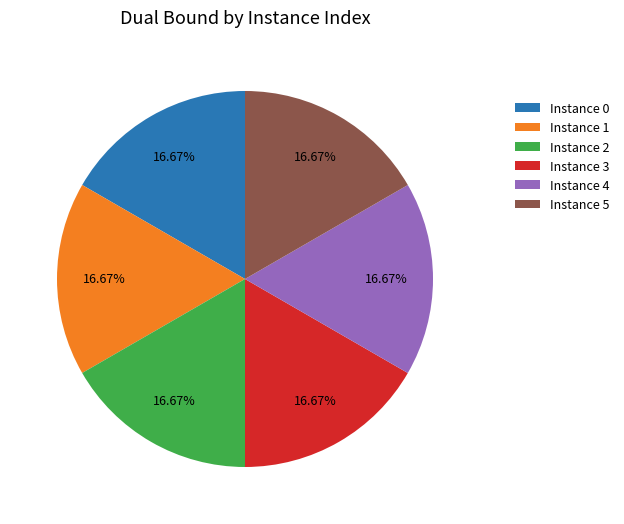

What is the ratio of the value at Instance 1 to the value at Instance 0?

1.0